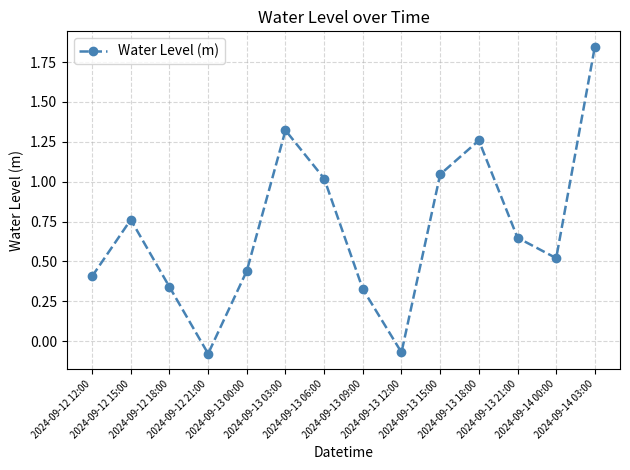

True or false: the data has more than 2 interior local peaks.

True